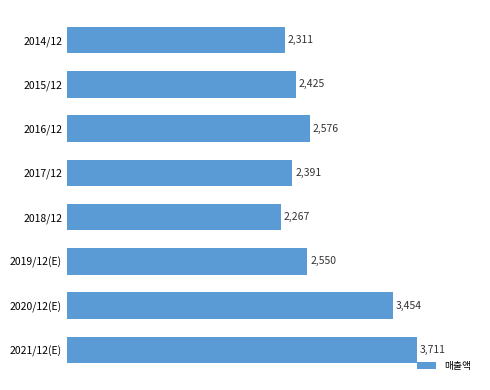

Reading top to bottom, transcribe all the data shown in this chart.

2014/12=2311	2015/12=2425	2016/12=2576	2017/12=2391	2018/12=2267	2019/12(E)=2550	2020/12(E)=3454	2021/12(E)=3711